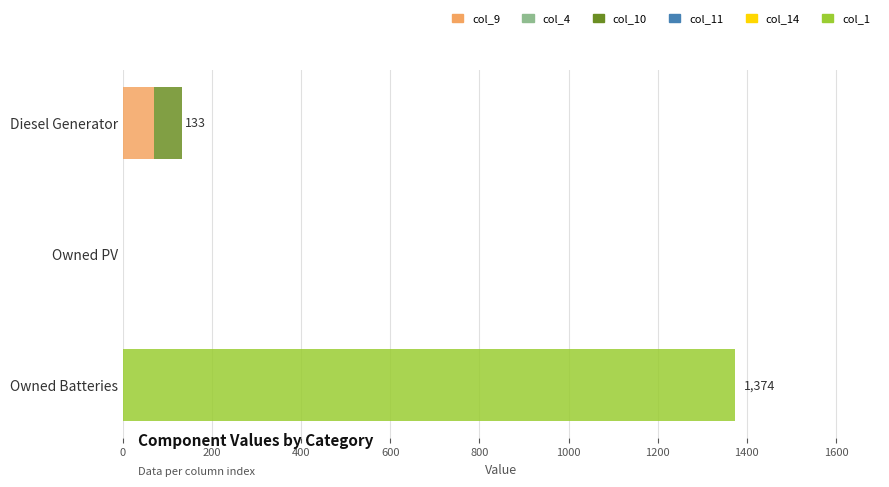

At which category is the sum across all series the highest?

Owned Batteries